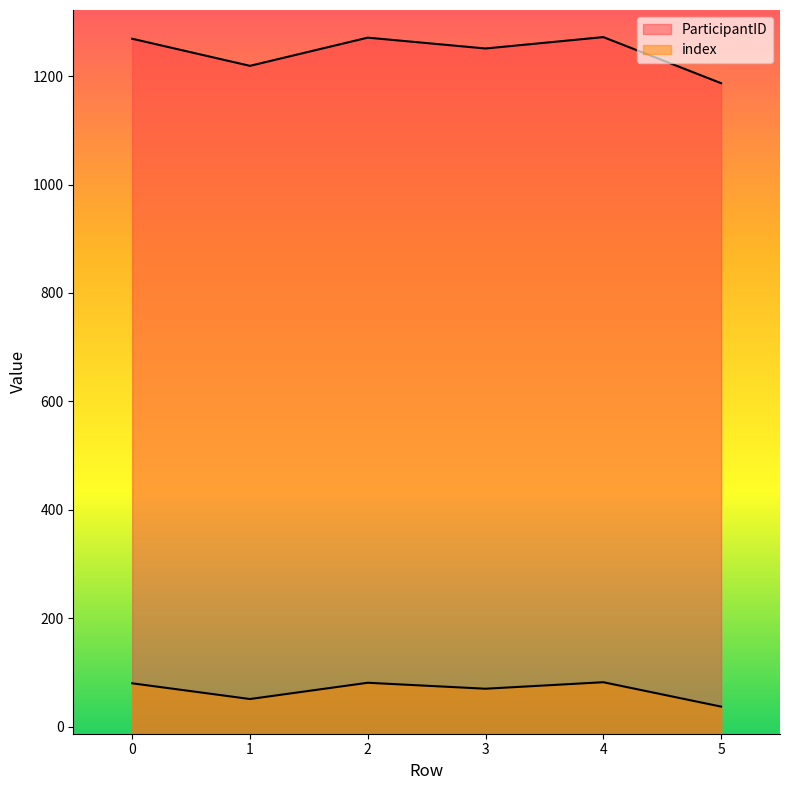

Reading left to right, what are all the values shown in this chart?

ParticipantID: 0=1269	1=1219	2=1271	3=1251	4=1272	5=1187
index: 0=80	1=51	2=81	3=70	4=82	5=37